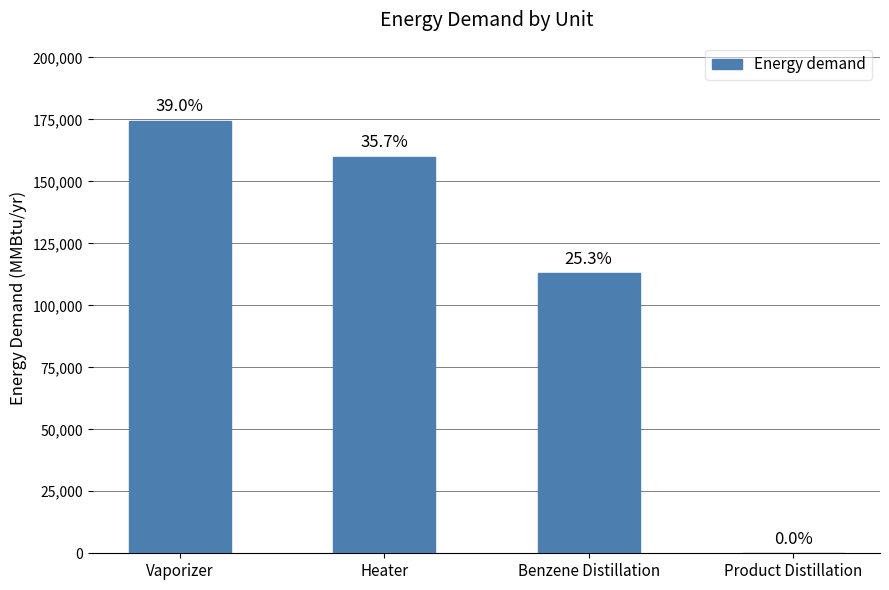

The value at Heater is 159846.6. True or false?

True